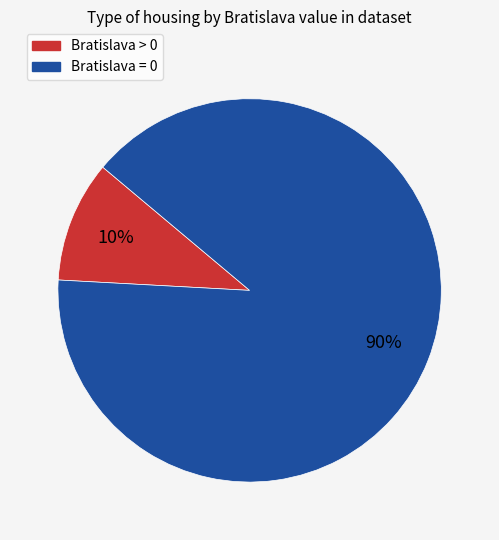

The Bratislava > 0 slice represents 10% of the pie. True or false?

True